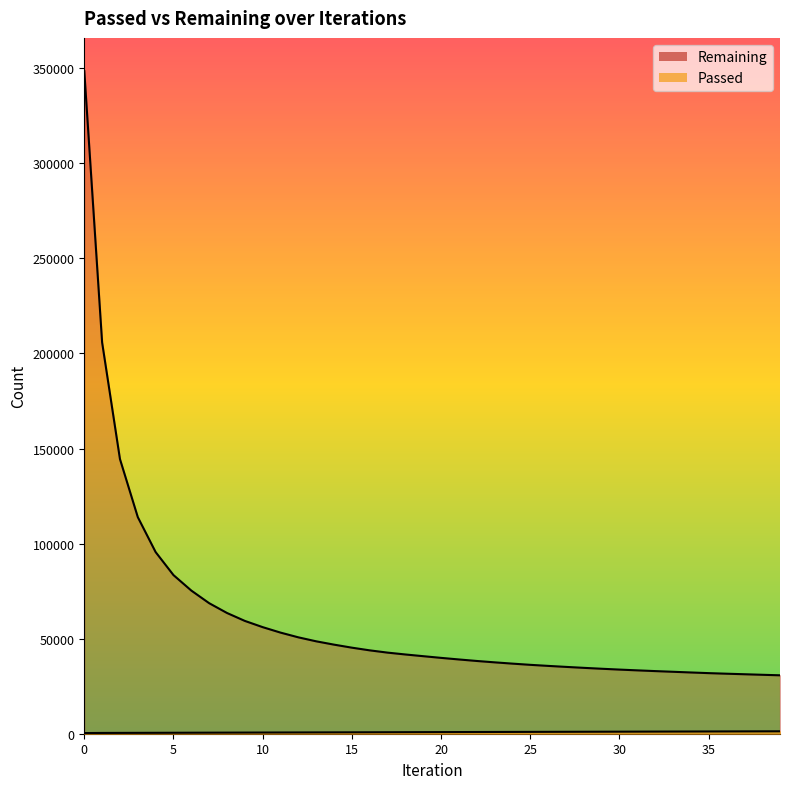

Rank the series at 35 from lowest to highest value.

Passed, Remaining